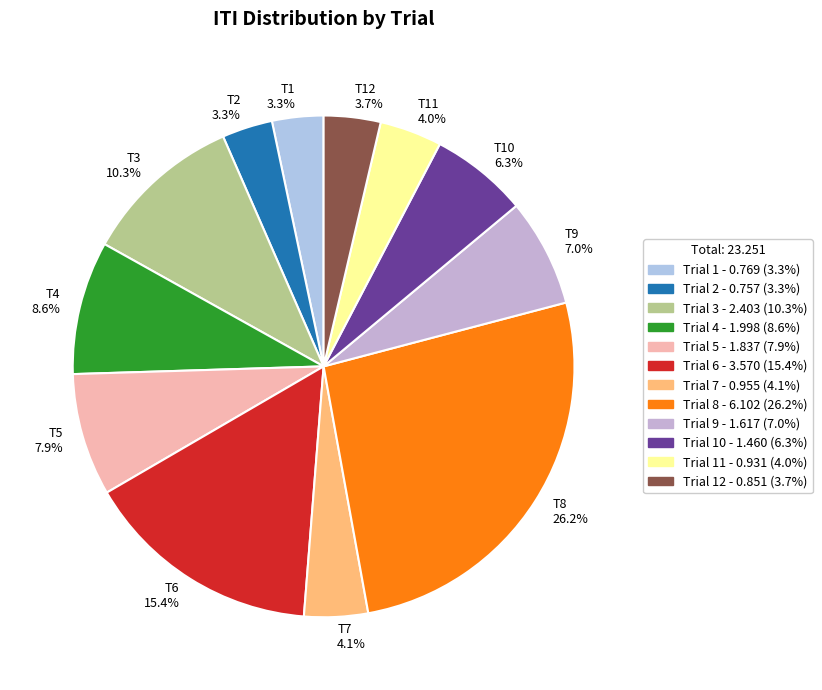

How many segments does this pie chart have?

12